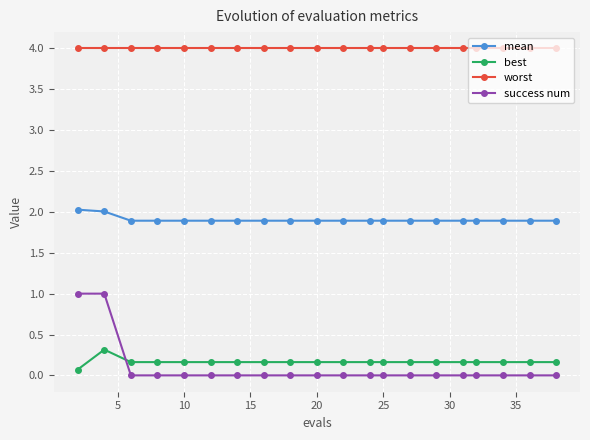

Which series has the largest range (max minus min)?

success num